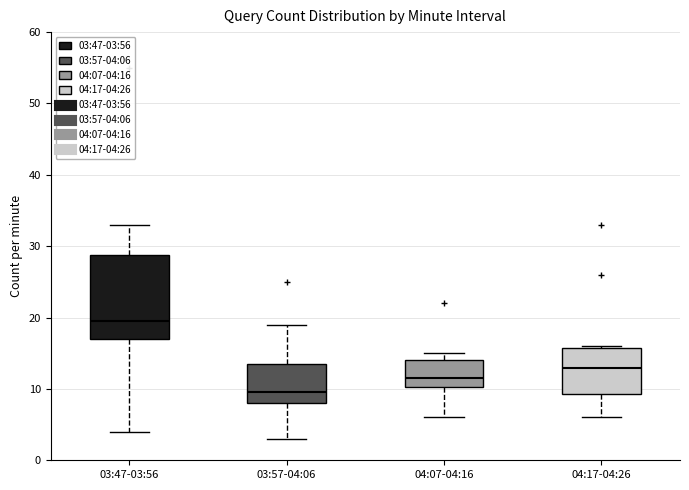

Reading left to right, transcribe this box plot: for each box, give where its median line is, the range the box spans, and where its two whiskers end, as read against the y-axis. The values are not printed on the chart, so give them approximately, as read against the axis.

03:47-03:56: median 20, box 17 to 29, whiskers 4 to 33
03:57-04:06: median 10, box 8 to 14, whiskers 3 to 19
04:07-04:16: median 12, box 10 to 14, whiskers 6 to 15
04:17-04:26: median 13, box 9 to 16, whiskers 6 to 16